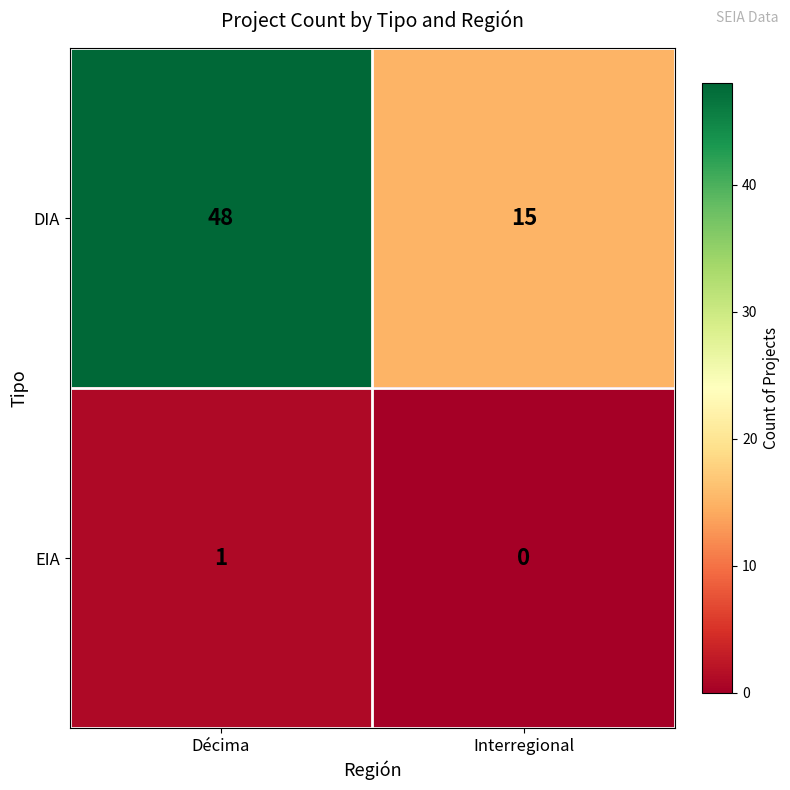

At how many categories does at least one series exceed 8?

2